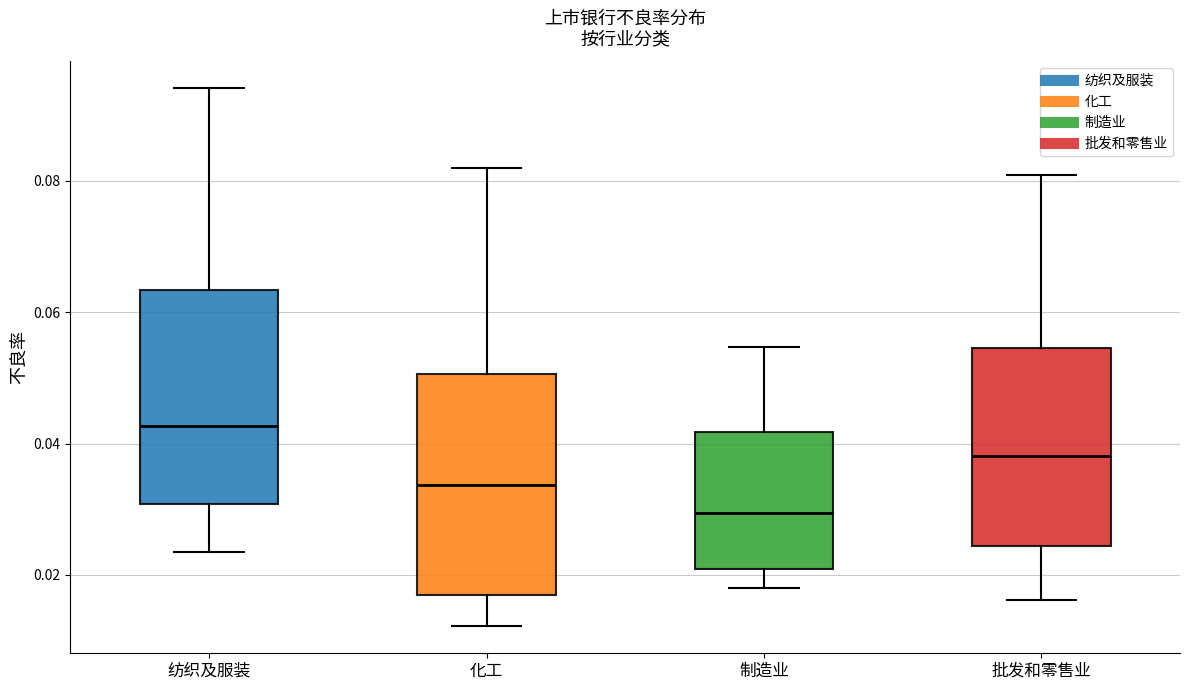

Reading left to right, transcribe this box plot: for each box, give where its median line is, the range the box spans, and where its two whiskers end, as read against the y-axis. The values are not printed on the chart, so give them approximately, as read against the axis.

纺织及服装: median 0.042, box 0.030 to 0.064, whiskers 0.024 to 0.094
化工: median 0.034, box 0.016 to 0.050, whiskers 0.012 to 0.082
制造业: median 0.030, box 0.020 to 0.042, whiskers 0.018 to 0.054
批发和零售业: median 0.038, box 0.024 to 0.054, whiskers 0.016 to 0.080